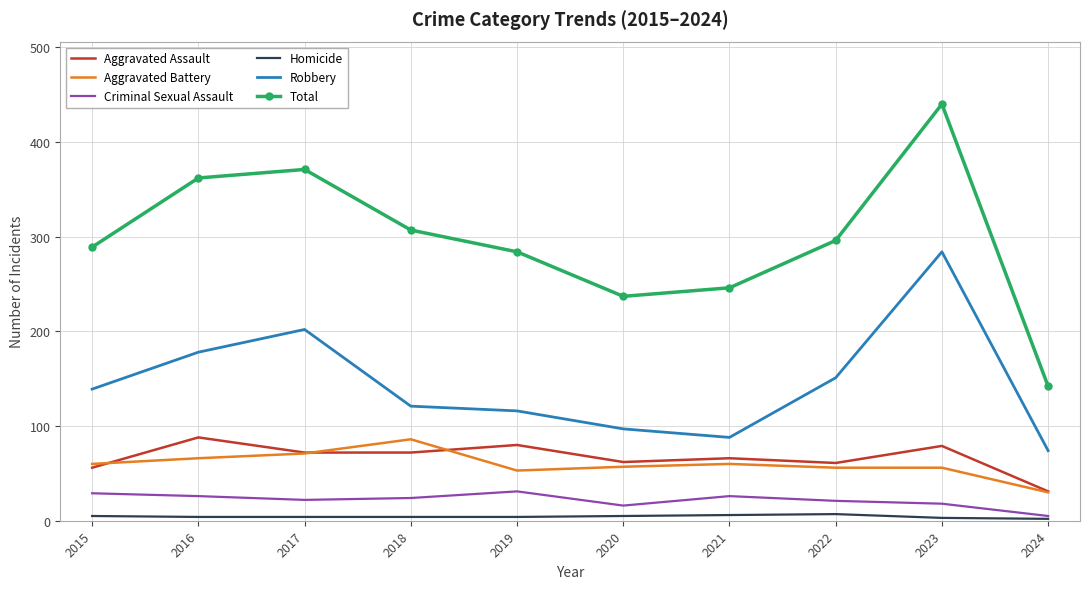

Which series has the largest range (max minus min)?

Total